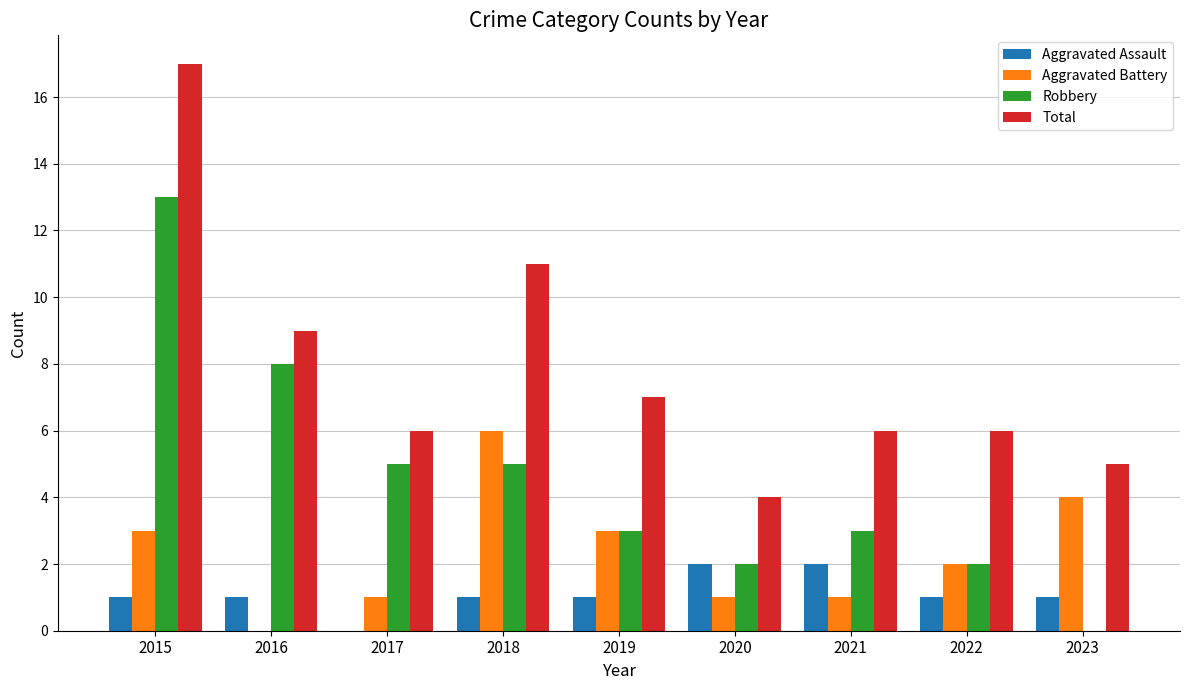

Reading left to right, transcribe all the data shown in this chart.

Aggravated Assault: 1	1	0	1	1	2	2	1	1
Aggravated Battery: 3	0	1	6	3	1	1	2	4
Robbery: 13	8	5	5	3	2	3	2	0
Total: 17	9	6	11	7	4	6	6	5